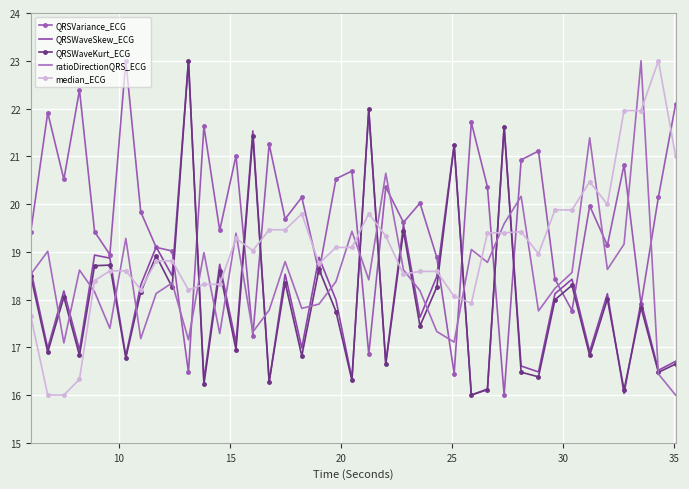

What is the lowest value of the QRSWaveSkew_ECG series?

16.0